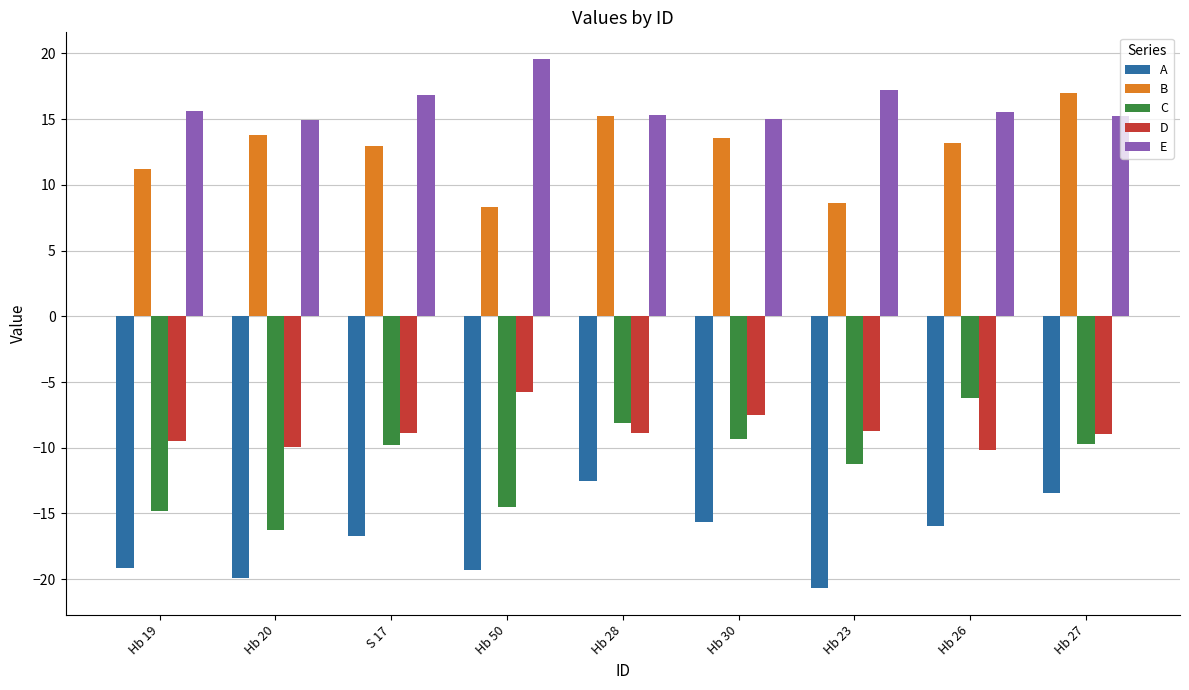

Where is D nearest to the value -7?

Hb 30